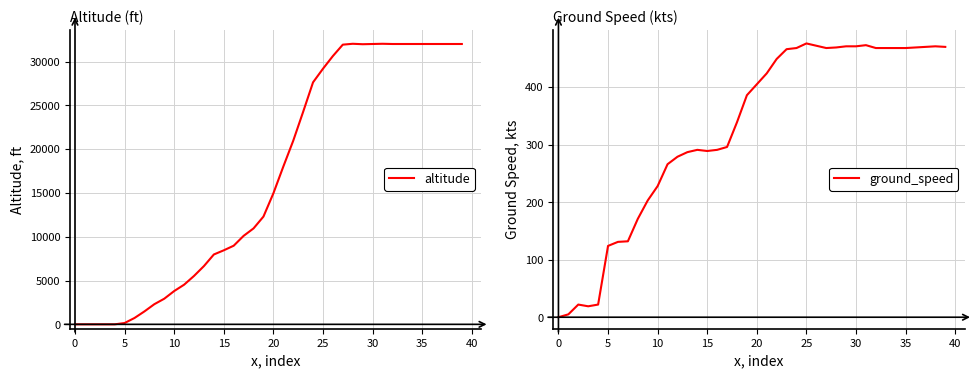

Reading left to right, extract all data points from this chart.

altitude: 0	0	0	0	0	150	725	1475	2300	2925	3800	4525	5525	6650	7975	8450	8975	10100	10950	12300	14950	18000	20950	24250	27625	29175	30625	31925	32025	31975	32000	32025	32000	32000	32000	32000	32000	32000	32000	32000
ground_speed: 0	5	22	19	22	124	131	132	171	203	228	266	279	287	291	289	291	296	339	386	405	424	449	466	468	476	472	468	469	471	471	473	468	468	468	468	469	470	471	470